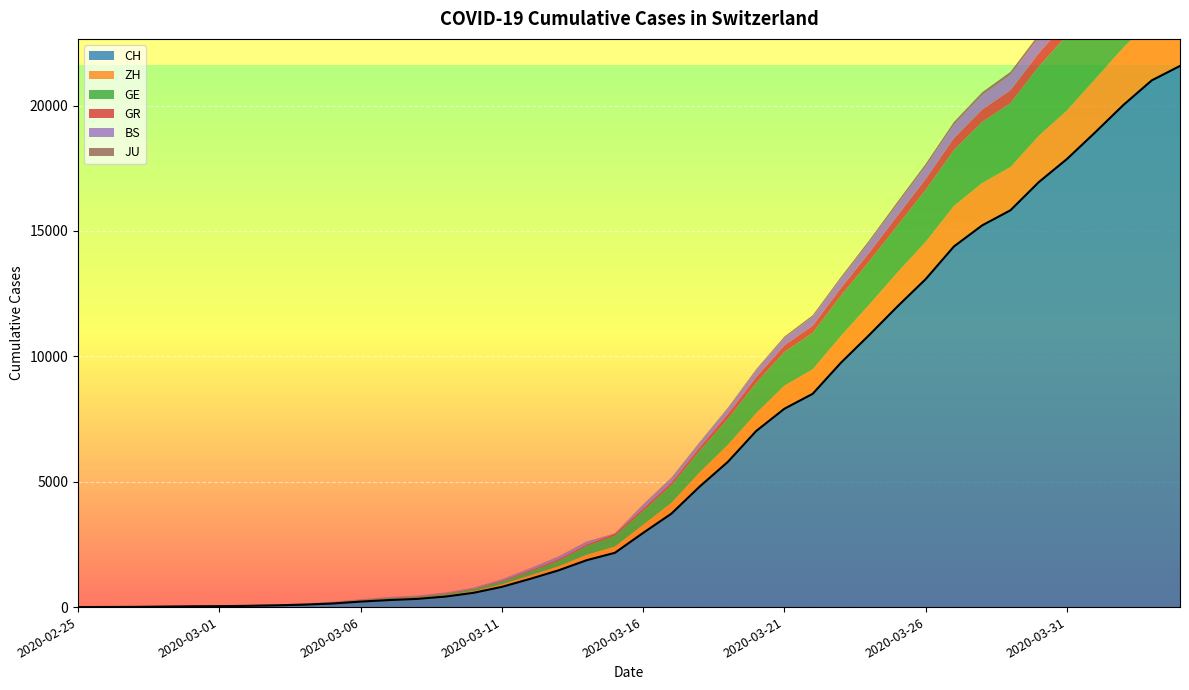

The GE series shows 1361 at 2020-03-26. True or false?

False